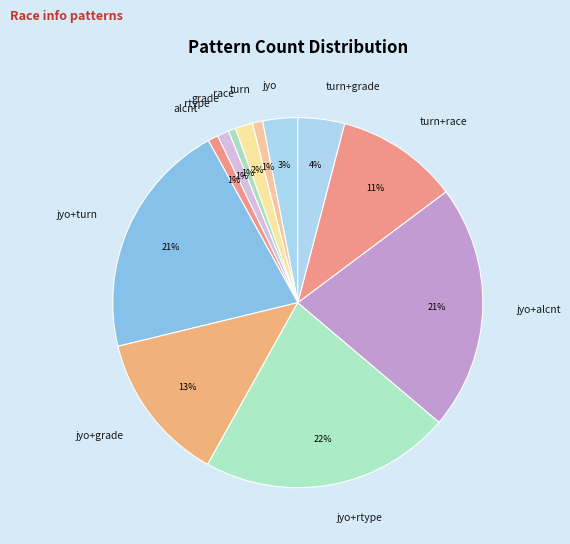

Does any single category account for the majority?

No